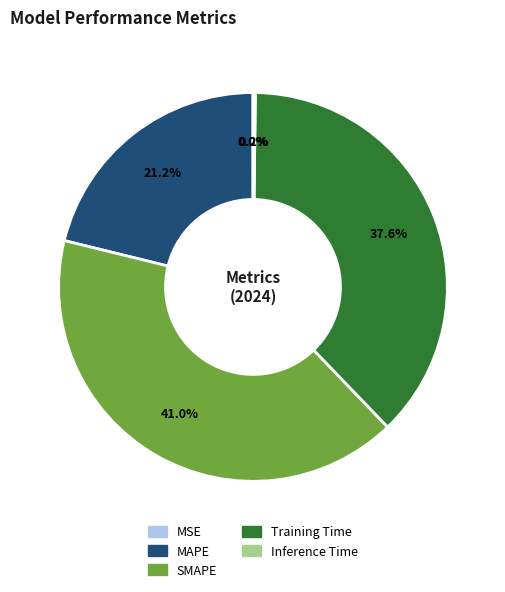

What is the largest slice in the pie chart?

SMAPE